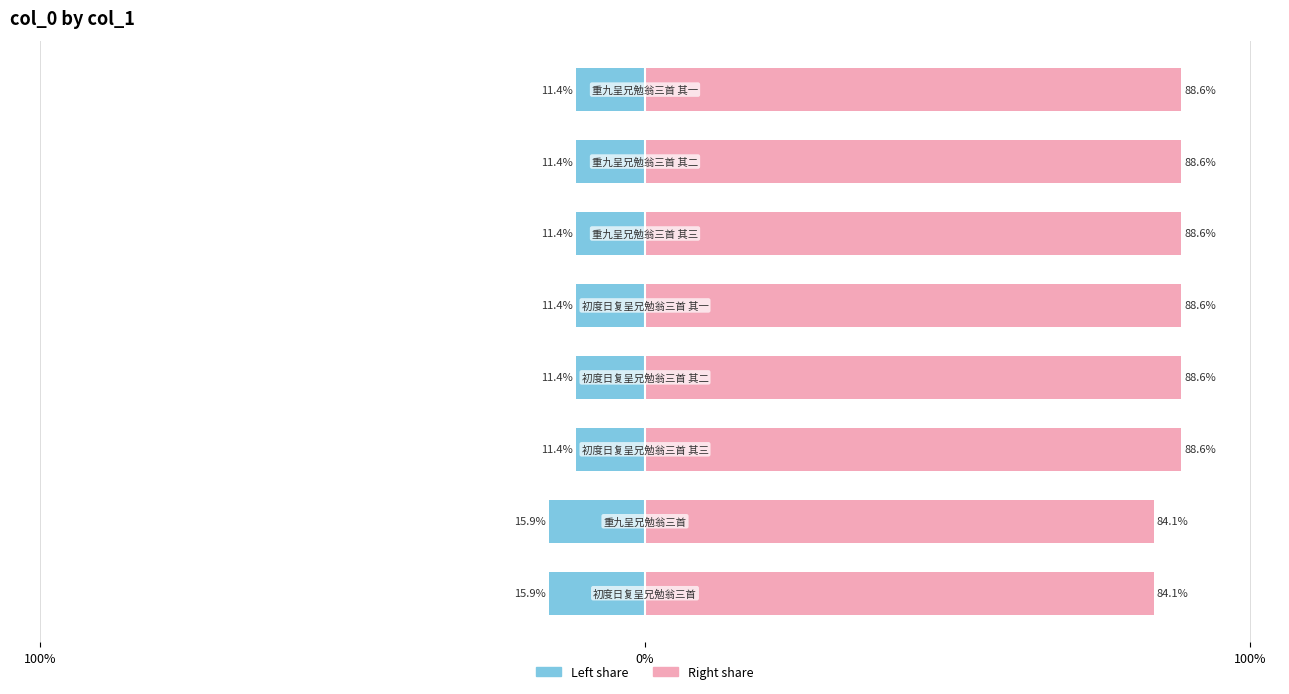

At 0%, list the series in order from smallest to largest.

Left (col_0 share), Right (remainder)